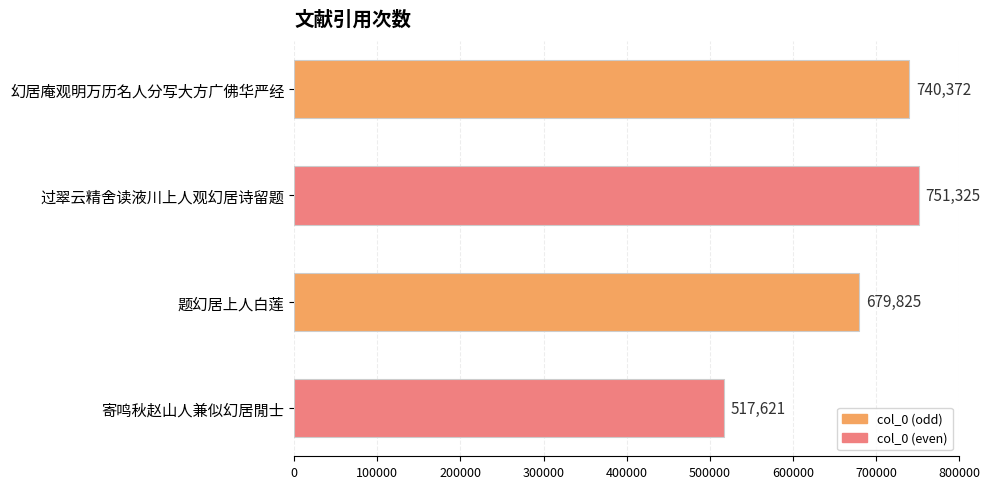

What is the label of the 4th bar from the bottom?

幻居庵观明万历名人分写大方广佛华严经